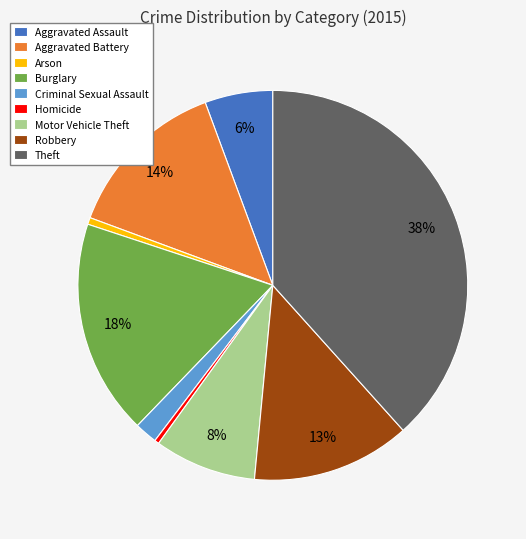

Is it true that Motor Vehicle Theft is 8% of the pie?

True